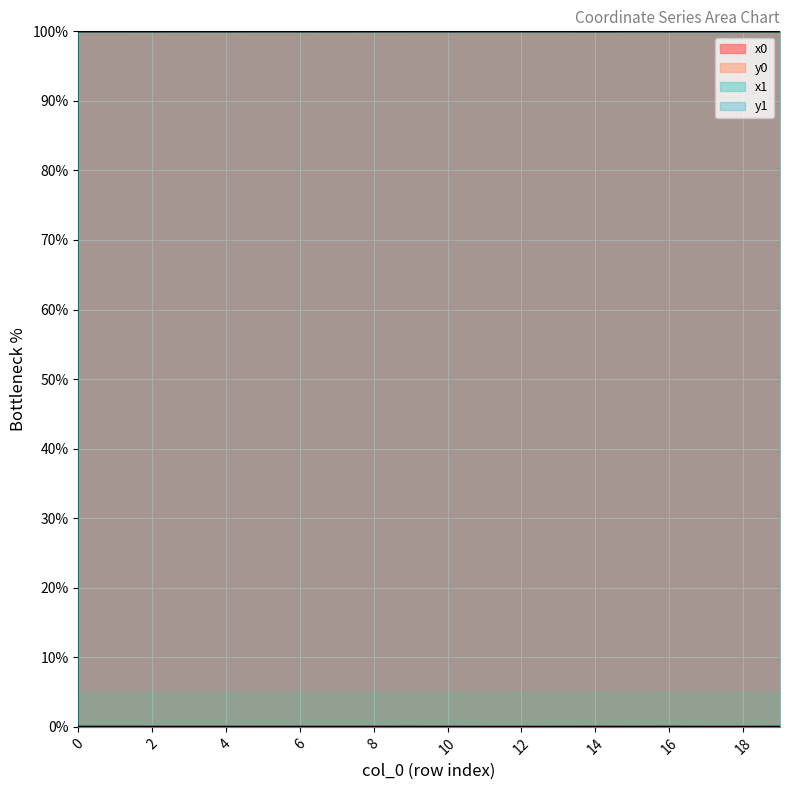

The x0 series shows 100.0 at 15. True or false?

True